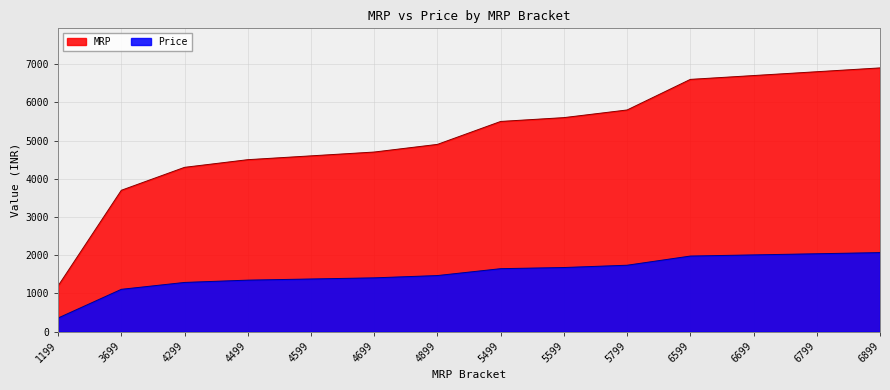

Which series has the largest total across all categories?

MRP